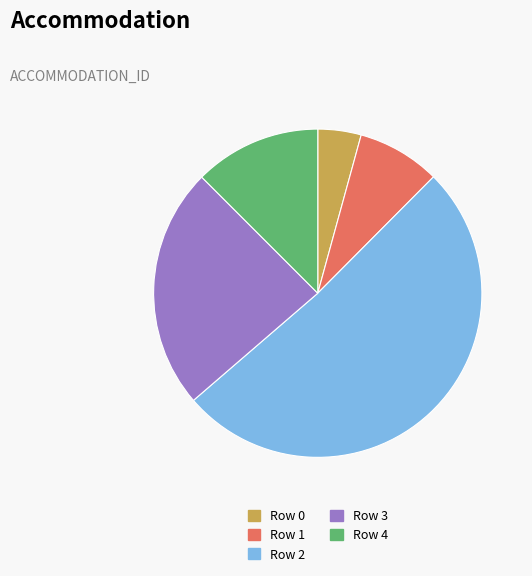

Rank the categories by value from highest to lowest.

Row 2, Row 3, Row 4, Row 1, Row 0